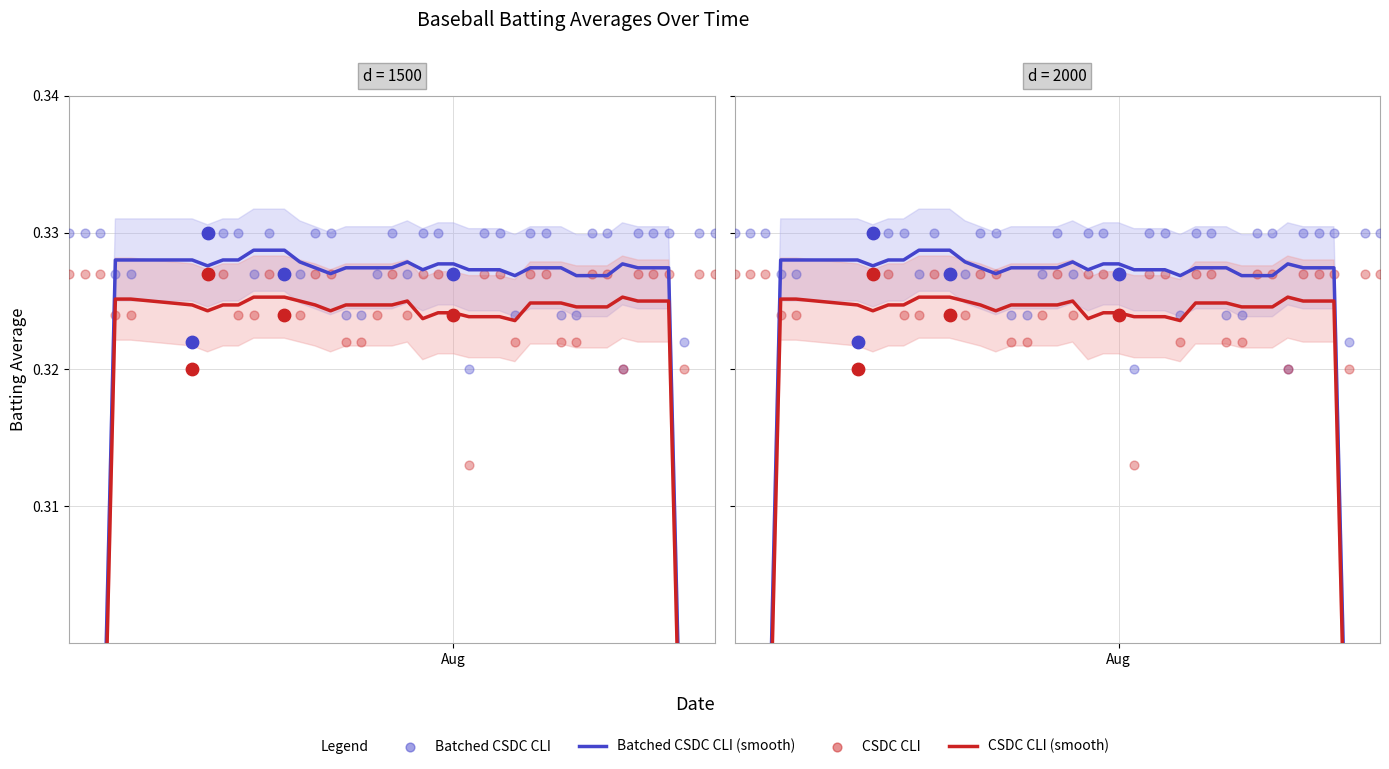

What are all the series names shown in the legend?

Batched CSDC CLI (smooth), CSDC CLI (smooth), Batched CSDC CLI, CSDC CLI